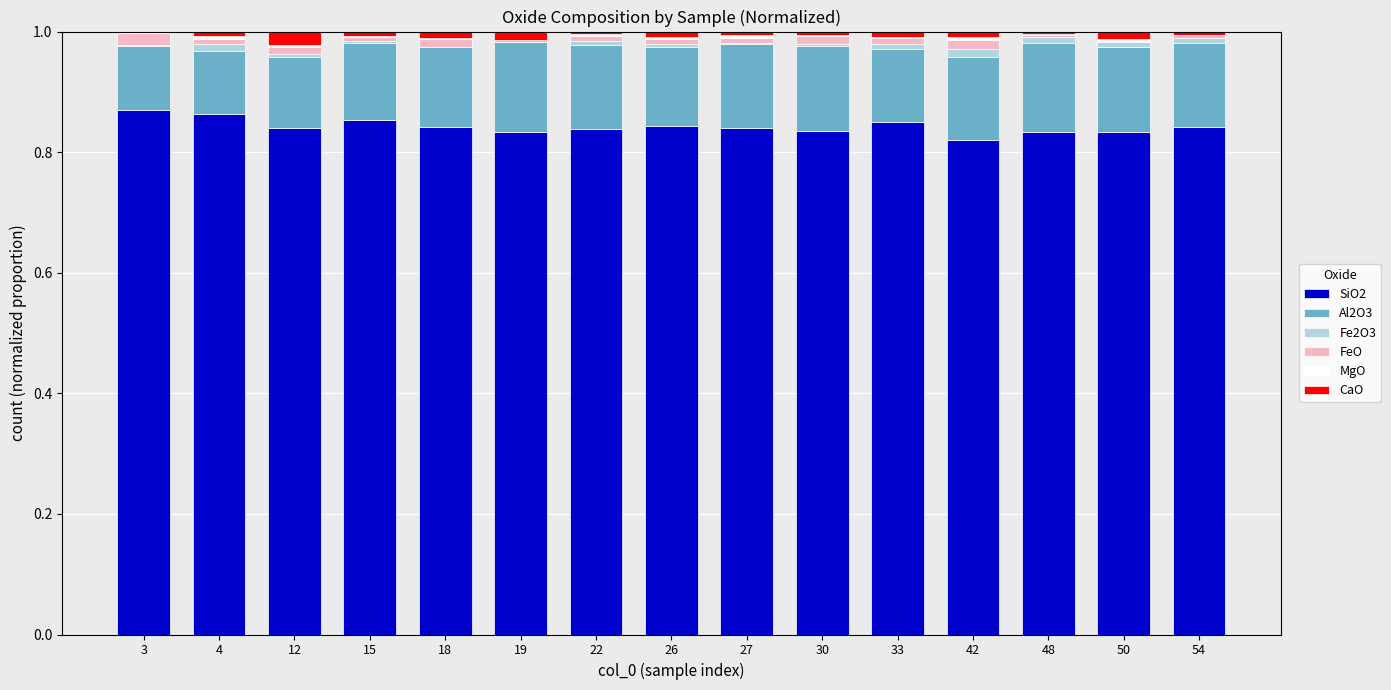

True or false: SiO2 has a value of 0.2 at 42.

False